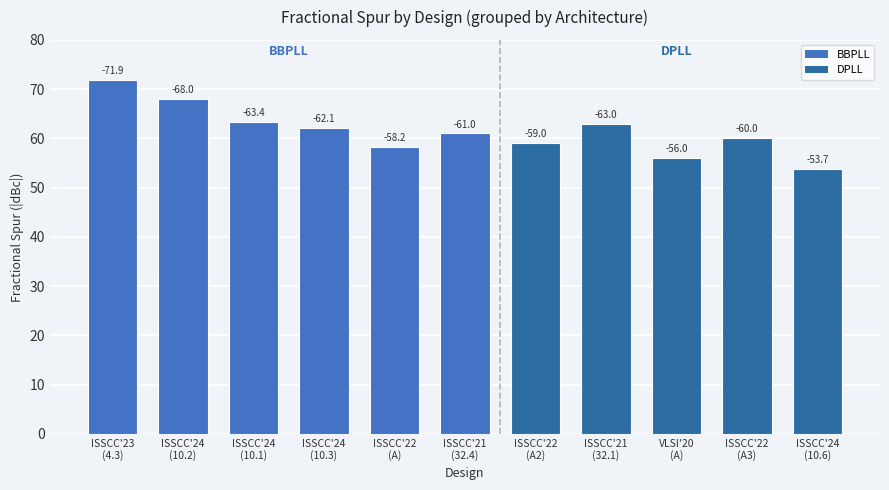

How many bars are there in total?

11